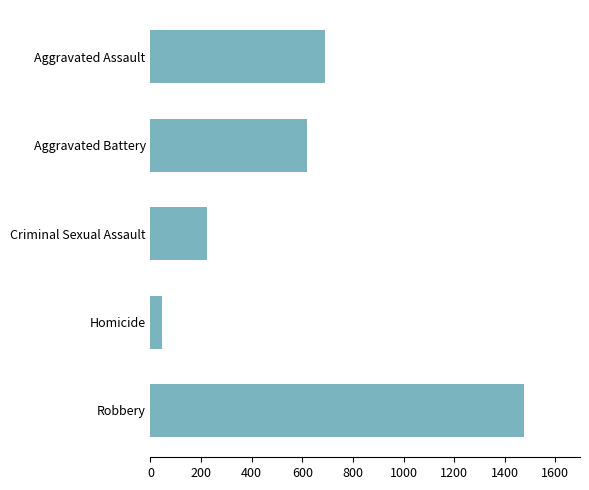

The value at Robbery is 2134. True or false?

False